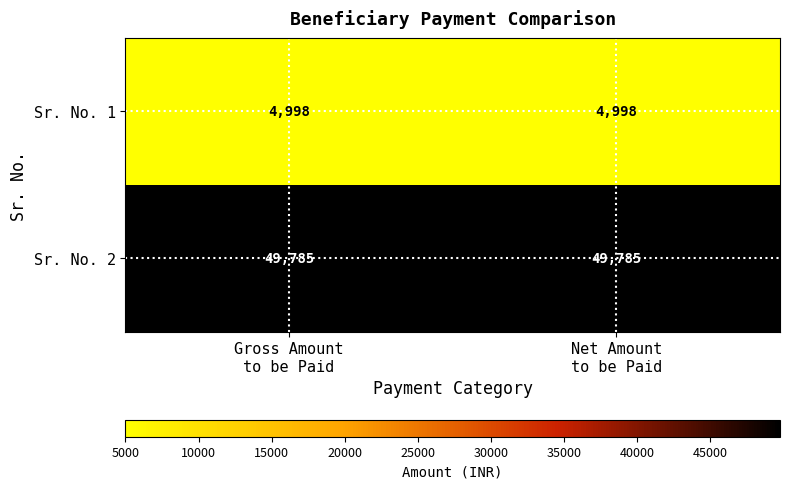

List the series in order of their peak value, highest first.

Sr. No. 2, Sr. No. 1